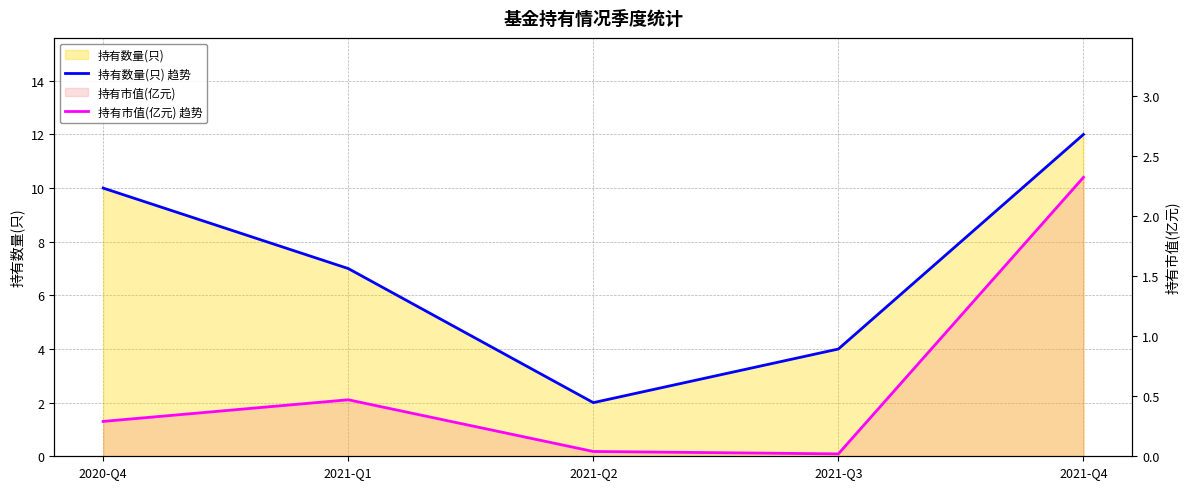

Between 2021-Q3 and 2021-Q4, which is larger?

2021-Q4